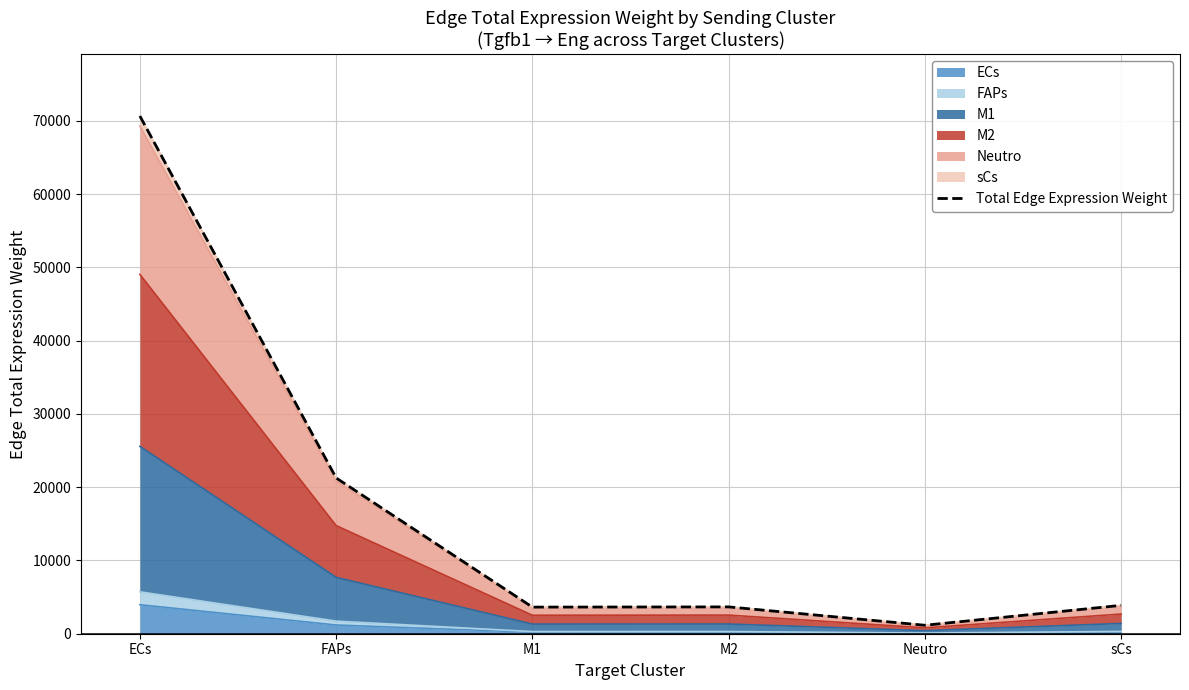

What is the label of the 3rd point from the right?

M2